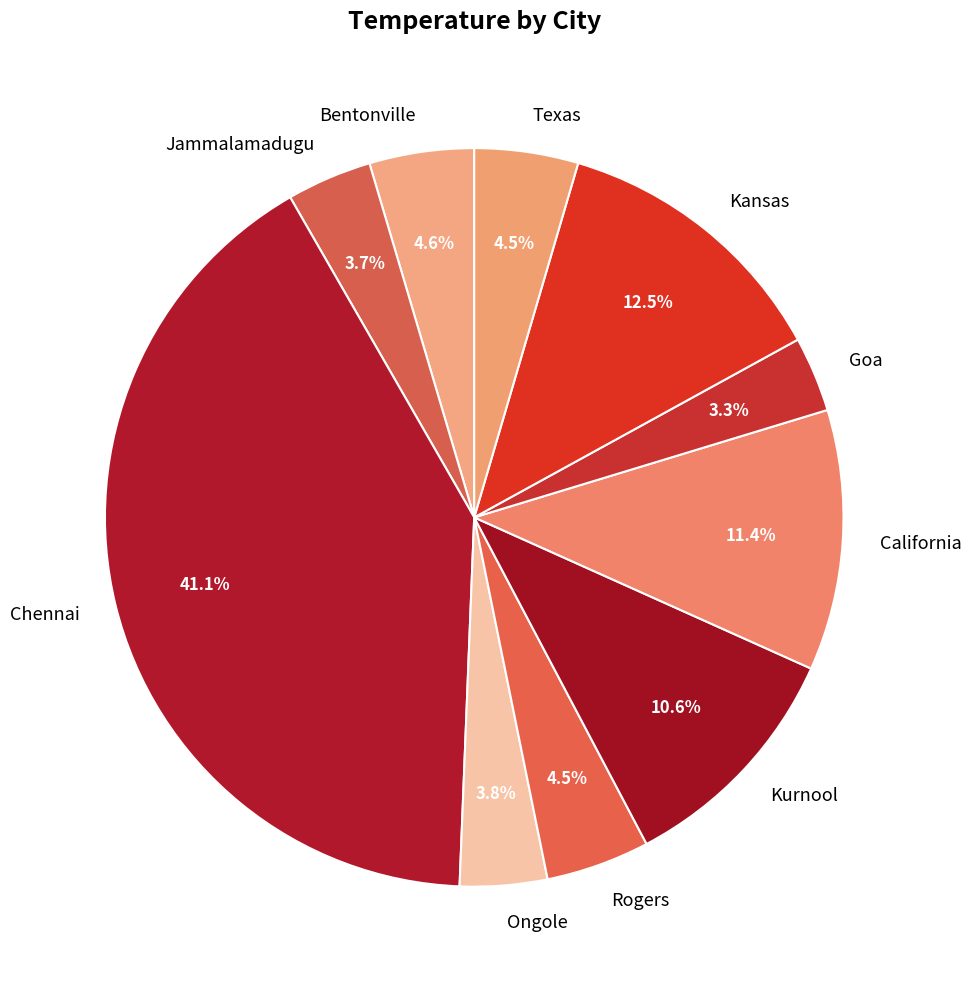

Approximately how many times larger is the value at Bentonville compared to Ongole?

1.2